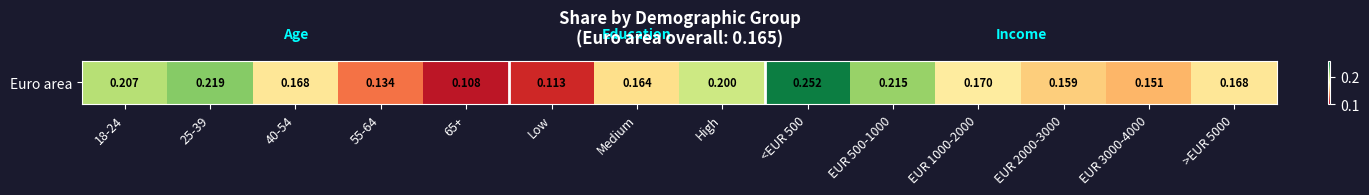

True or false: the data shows 0.2 at EUR 1000-2000.

False